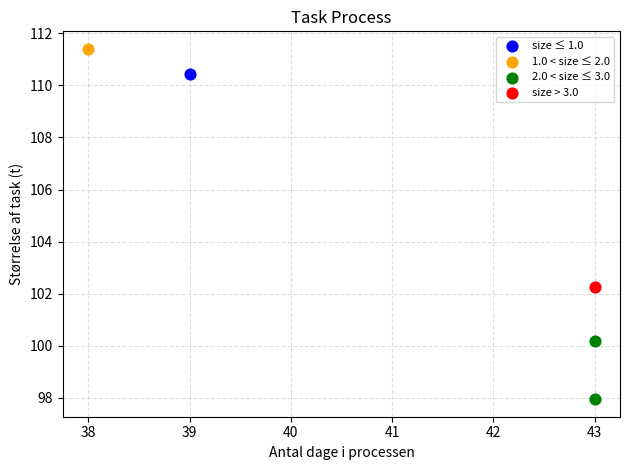

What are all the series names shown in the legend?

size ≤ 1.0, 1.0 < size ≤ 2.0, 2.0 < size ≤ 3.0, size > 3.0